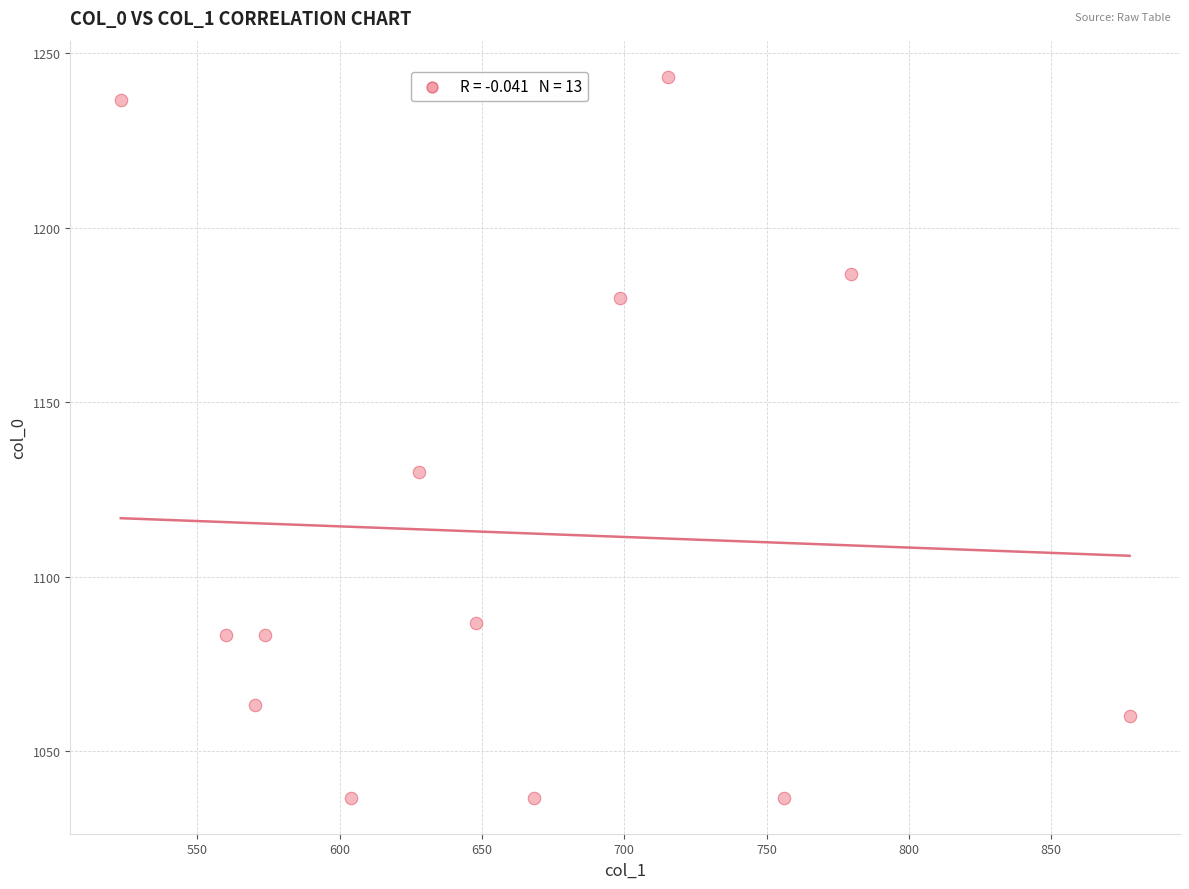

What is the range of Y values (max minus min)?

206.7